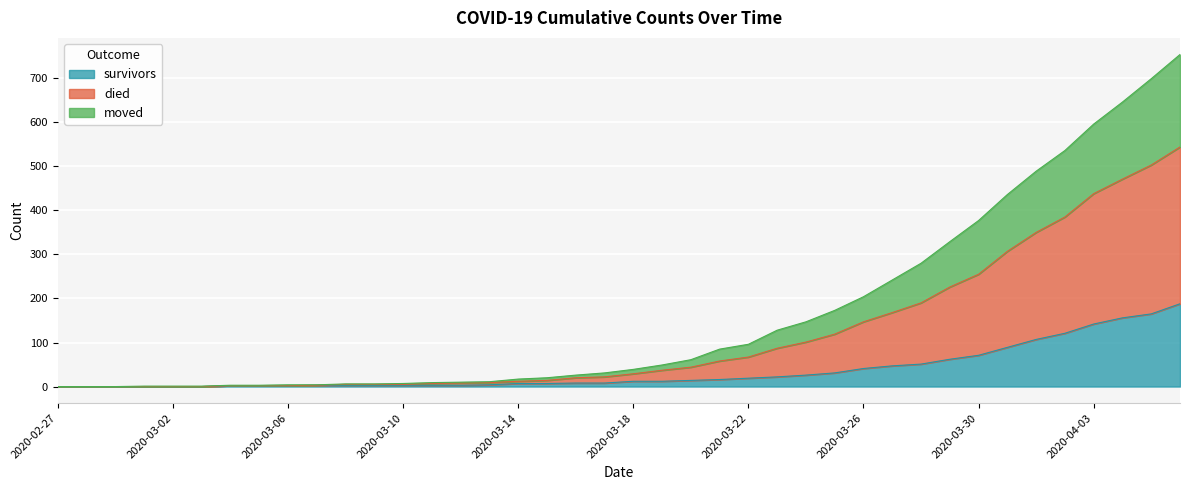

True or false: survivors has more than 0 points higher than both neighbors.

False